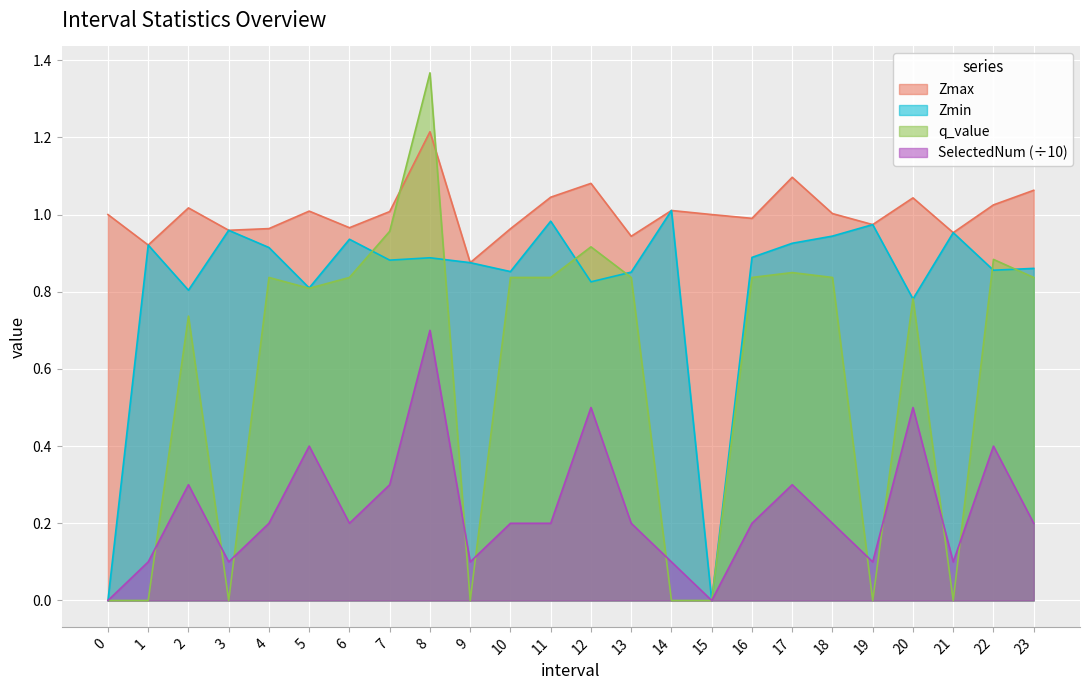

How many data points in SelectedNum are above 0?

22